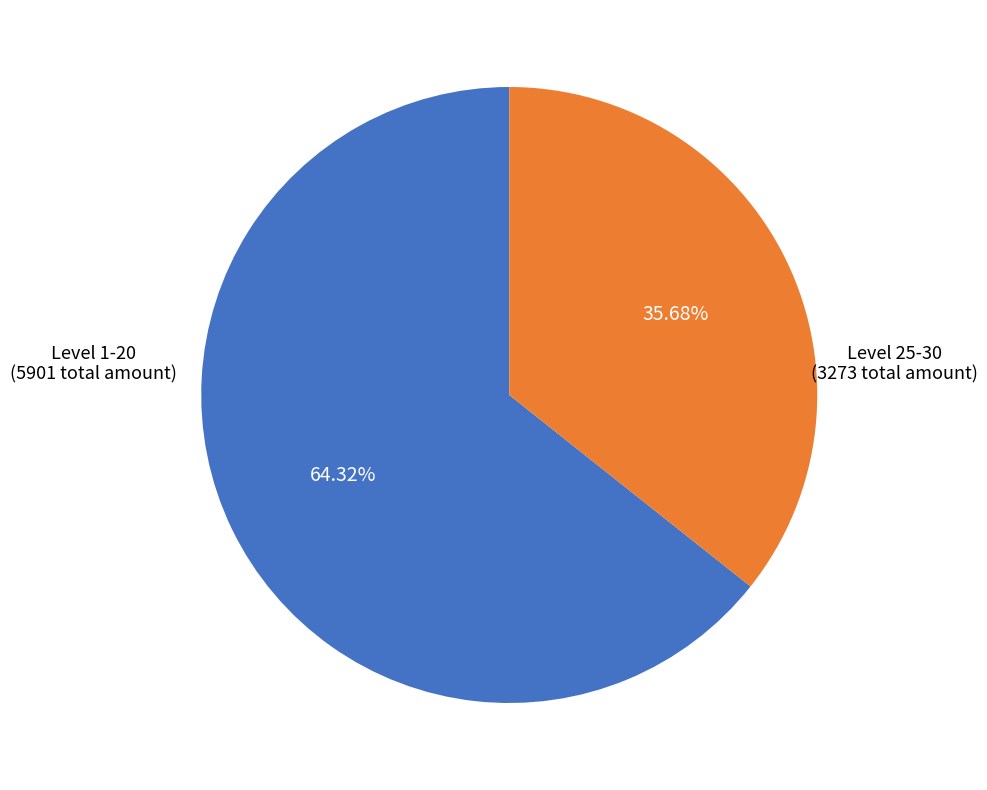

Does any single category account for the majority?

Yes